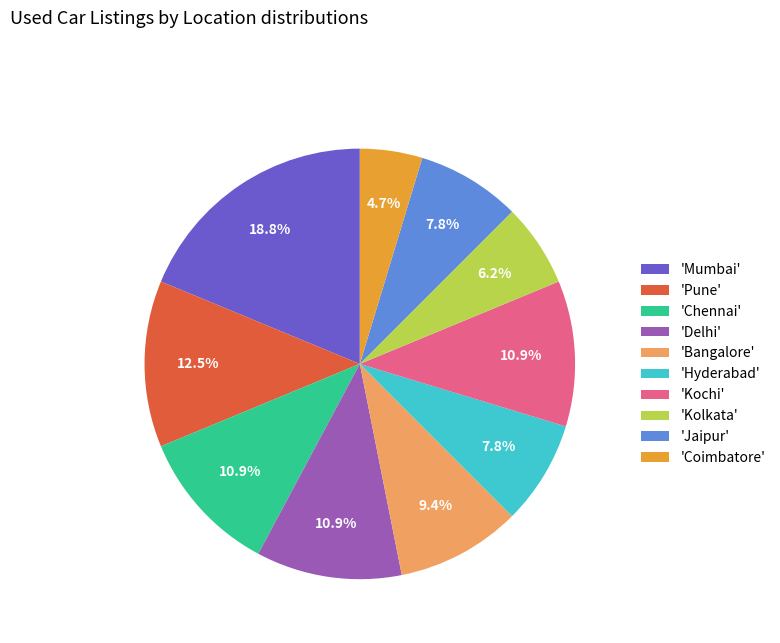

Is there any slice that represents more than half of the pie?

No